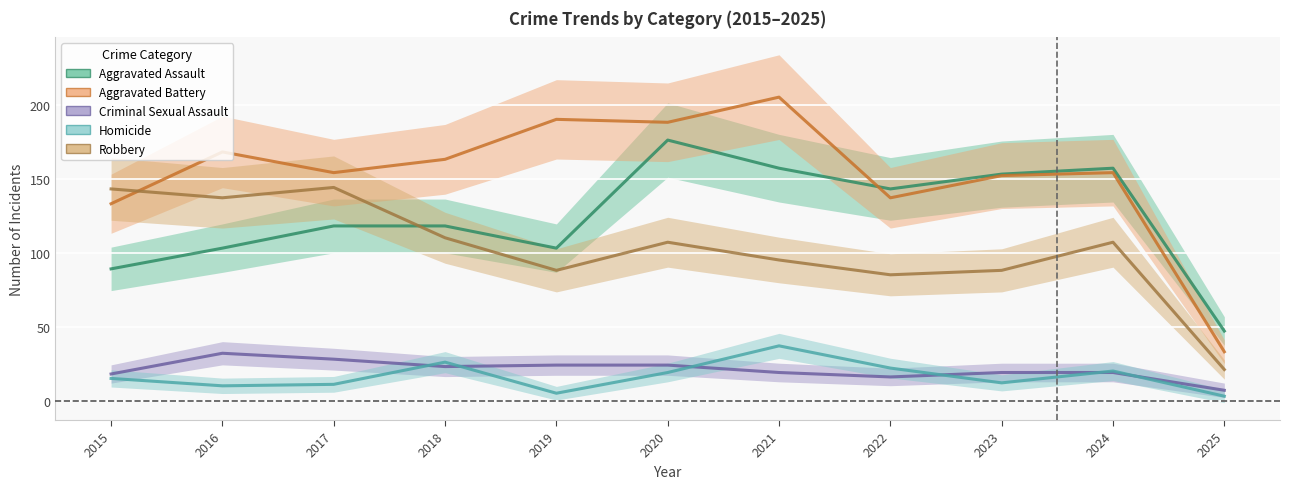

True or false: Robbery has a value of 148 at 2024.

False